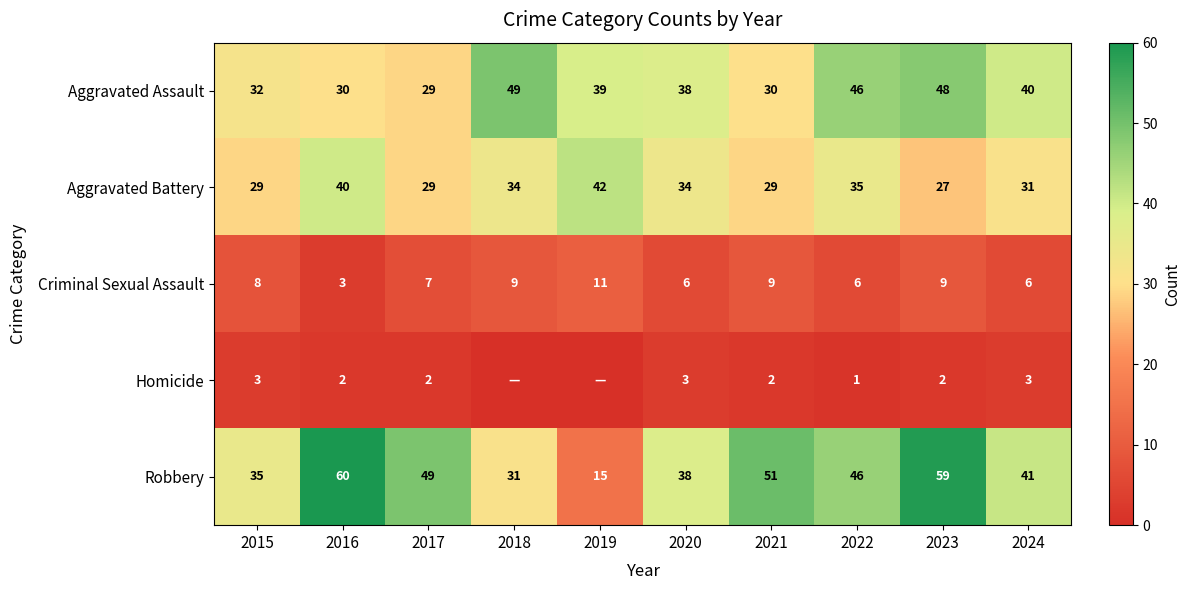

Between 2023 and 2024, which series saw the biggest shift?

Robbery